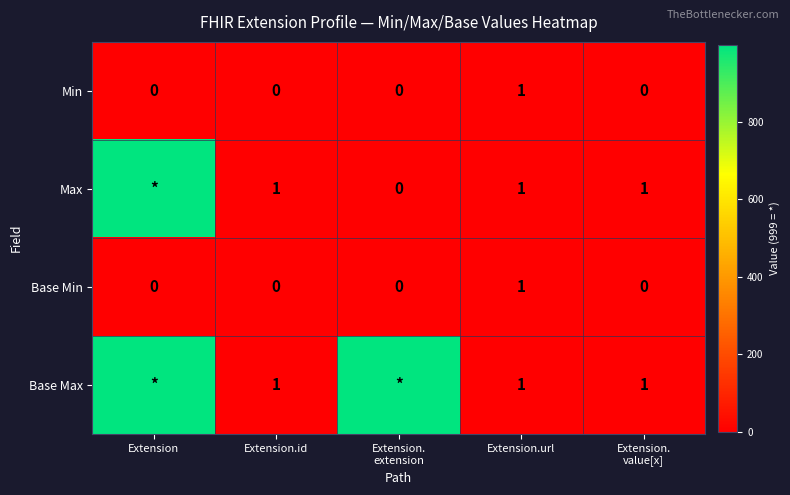

At which label does Min reach its peak?

Extension.url